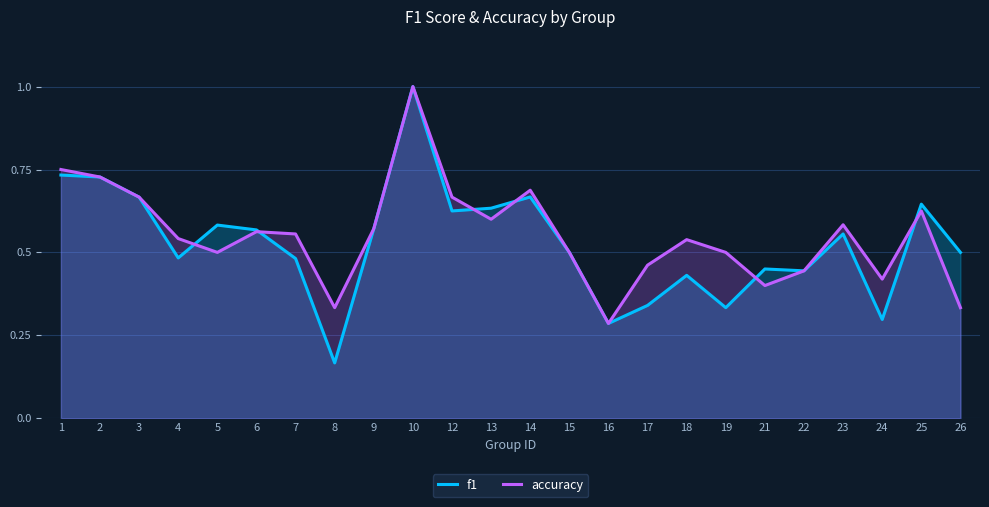

Reading left to right, list all the values displayed in this chart.

f1: 0.7	0.7	0.7	0.5	0.6	0.6	0.5	0.2	0.6	1.0	0.6	0.6	0.7	0.5	0.3	0.3	0.4	0.3	0.5	0.4	0.6	0.3	0.6	0.5
accuracy: 0.8	0.7	0.7	0.5	0.5	0.6	0.6	0.3	0.6	1.0	0.7	0.6	0.7	0.5	0.3	0.5	0.5	0.5	0.4	0.4	0.6	0.4	0.6	0.3